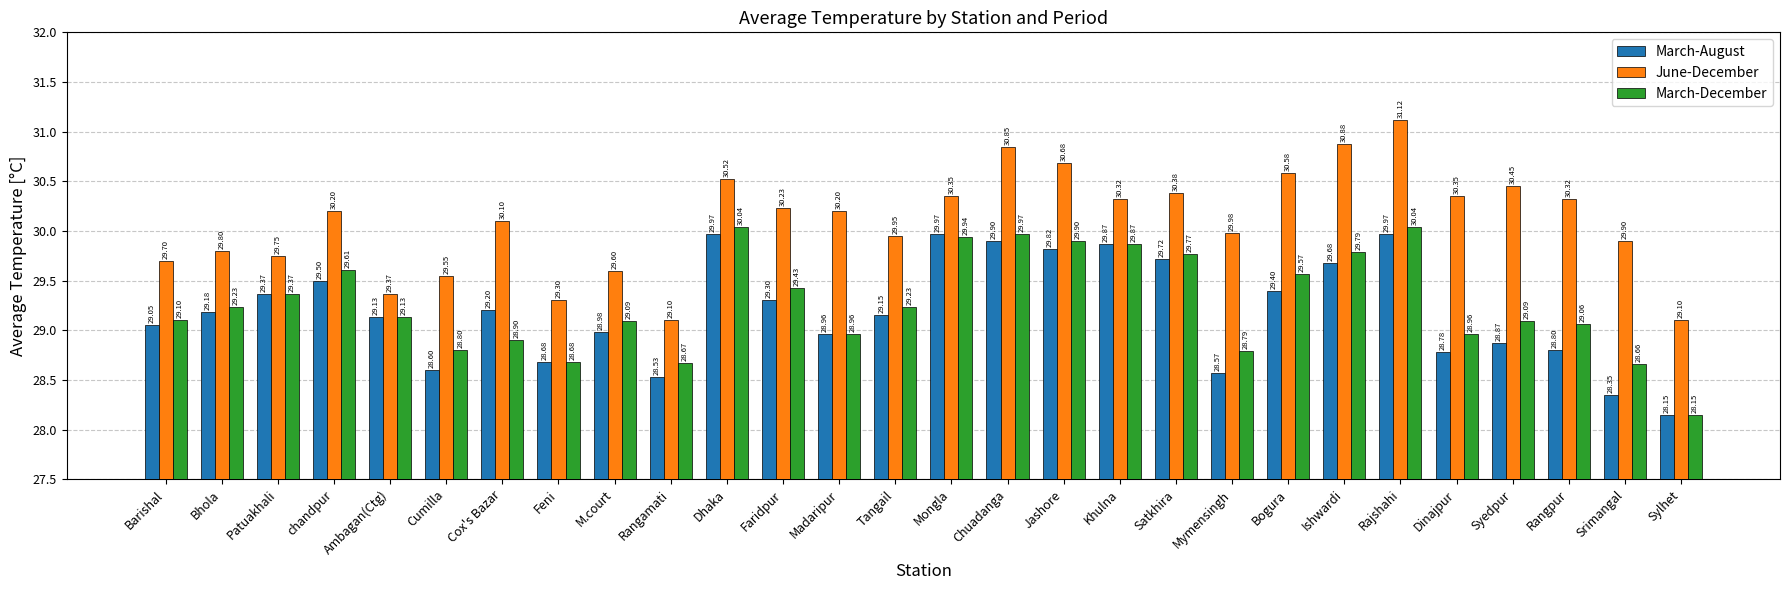

What is the approximate value of March-August at Khulna?

29.9